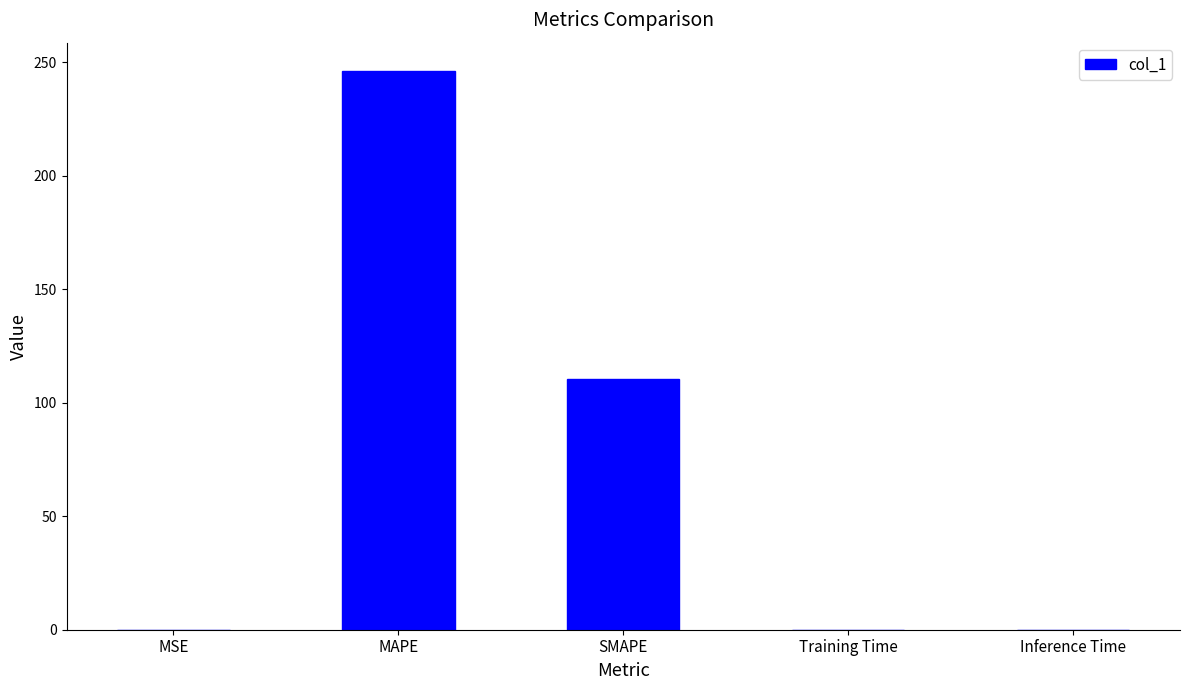

Does the chart contain stacked bars?

No